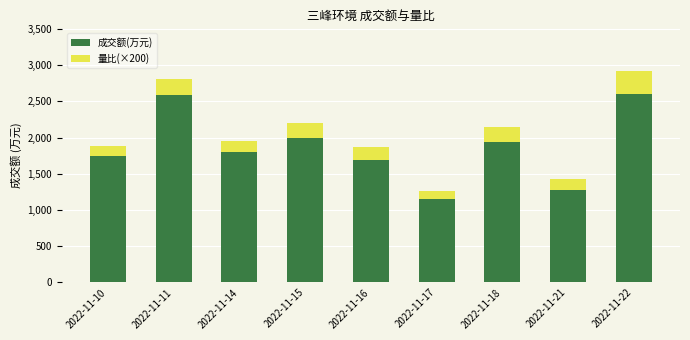

What is the highest value of the 成交额(万元) series?

2601